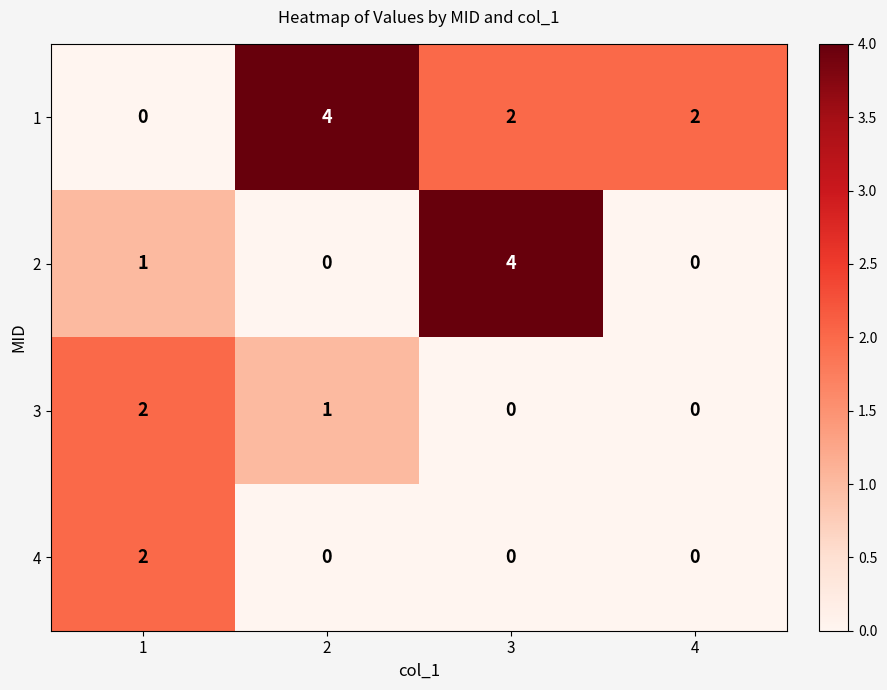

Count the 3 values in the range 0 to 2.

4